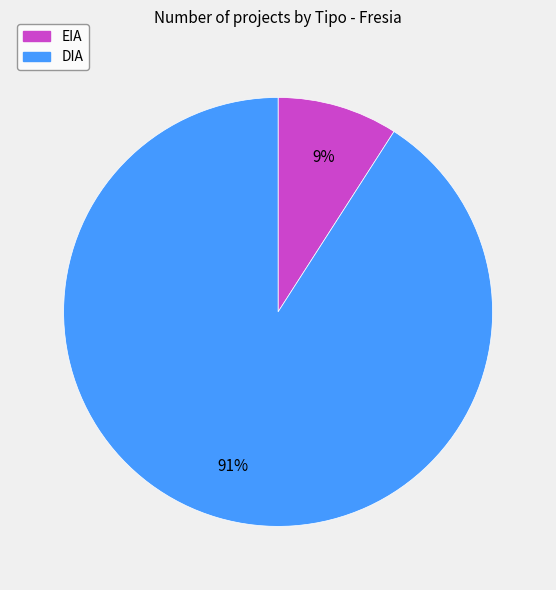

Is there any slice that represents more than half of the pie?

Yes